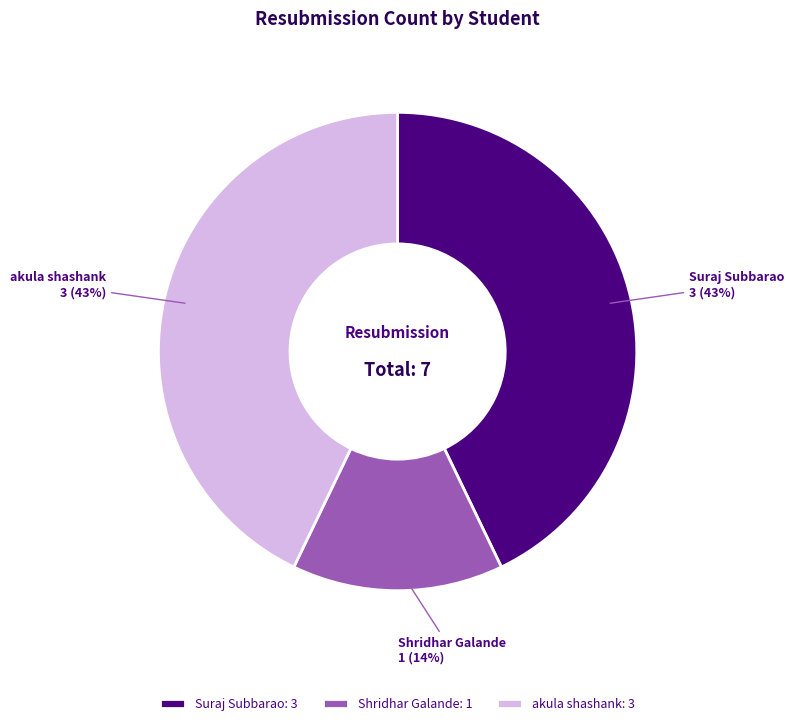

Is it true that akula shashank is 32% of the pie?

False